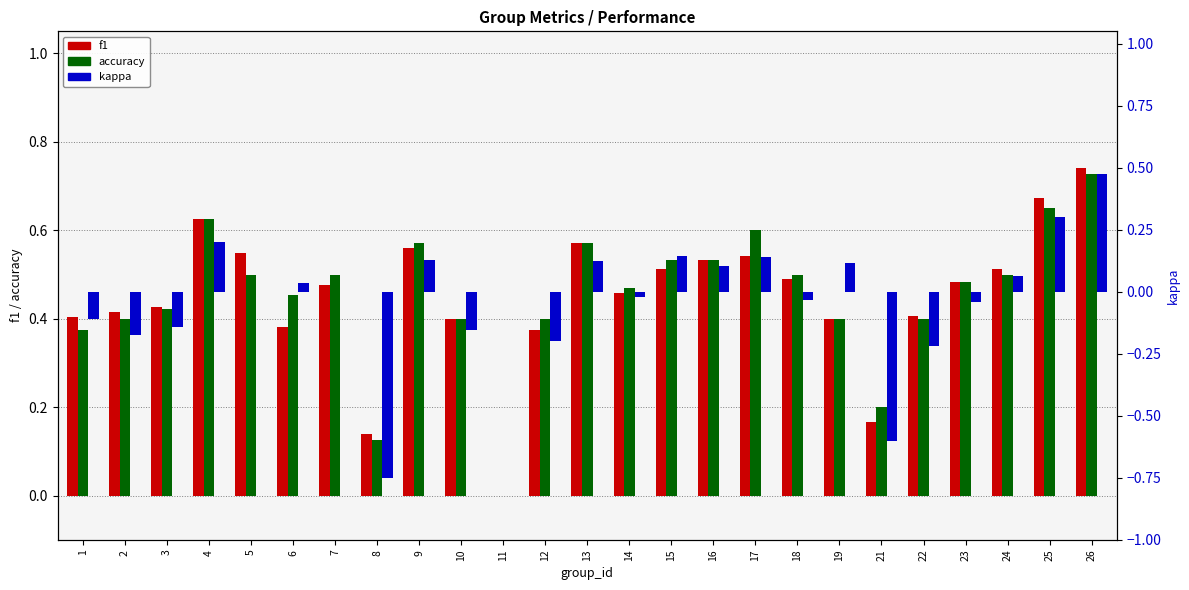

Reading left to right, what are all the values shown in this chart?

f1: 0.4	0.4	0.4	0.6	0.5	0.4	0.5	0.1	0.6	0.4	0.0	0.4	0.6	0.5	0.5	0.5	0.5	0.5	0.4	0.2	0.4	0.5	0.5	0.7	0.7
accuracy: 0.4	0.4	0.4	0.6	0.5	0.5	0.5	0.1	0.6	0.4	0.0	0.4	0.6	0.5	0.5	0.5	0.6	0.5	0.4	0.2	0.4	0.5	0.5	0.7	0.7
kappa: -0.1	-0.2	-0.1	0.2	0.0	0.0	0.0	-0.8	0.1	-0.2	0.0	-0.2	0.1	-0.0	0.1	0.1	0.1	-0.0	0.1	-0.6	-0.2	-0.0	0.1	0.3	0.5